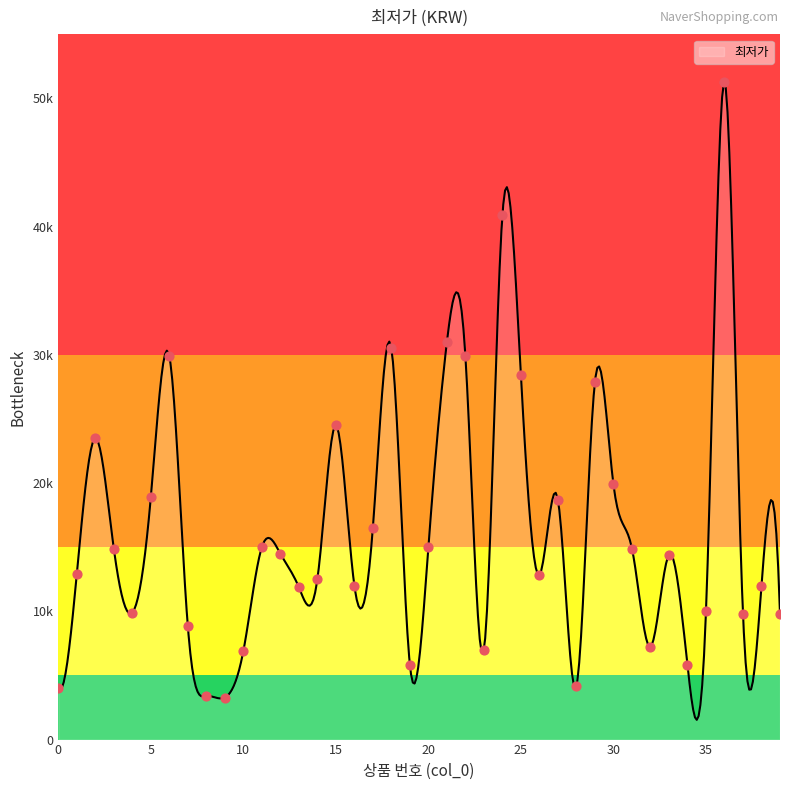

Approximately how many times larger is the value at 32 compared to 33?

0.5